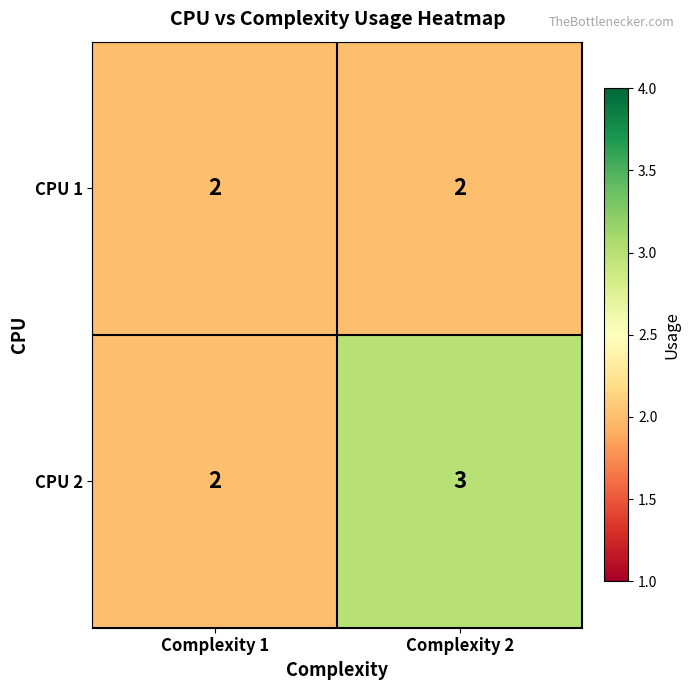

Reading left to right, transcribe all the data shown in this chart.

CPU 1: 2	2
CPU 2: 2	3